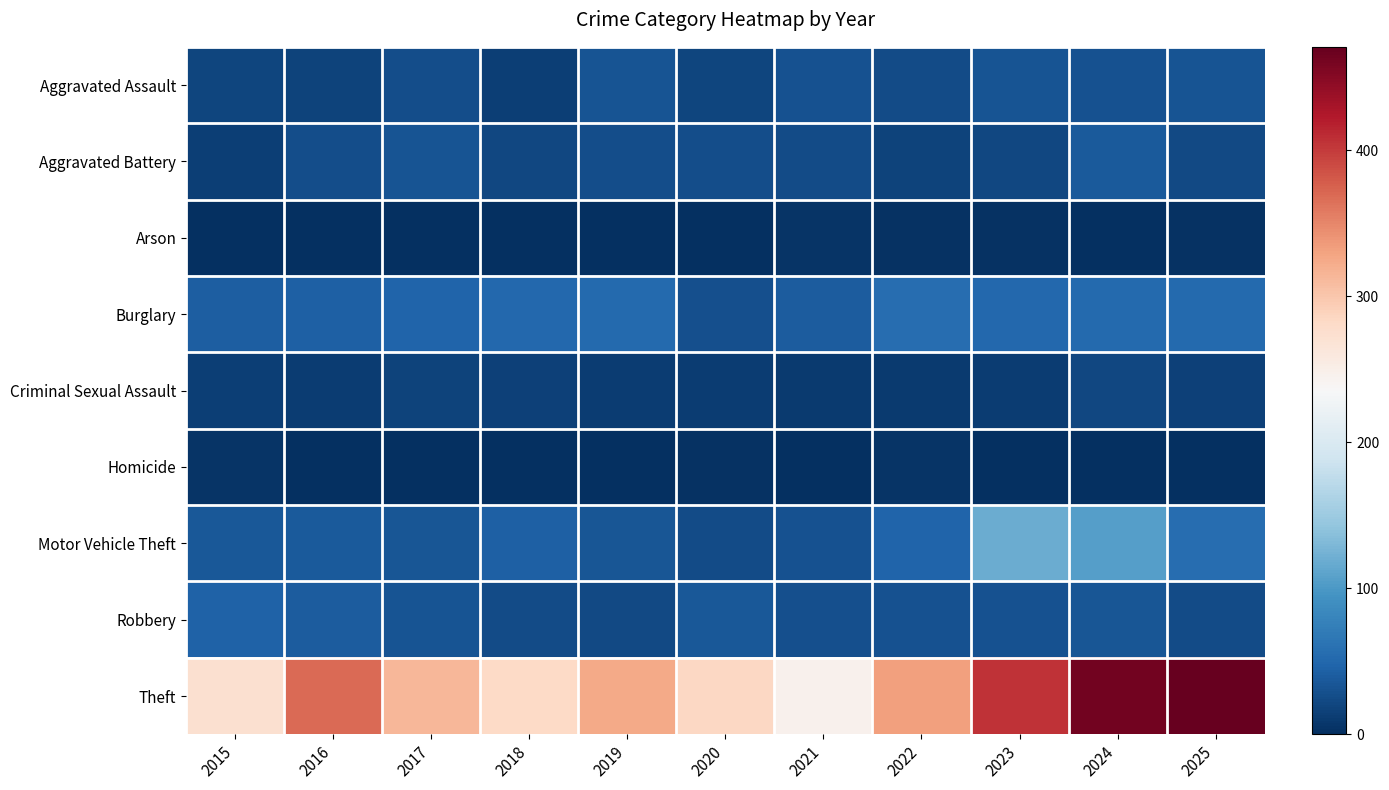

Reading right to left, extract all data points from this chart.

Aggravated Assault: 2025=32	2024=31	2023=33	2022=25	2021=31	2020=20	2019=32	2018=13	2017=26	2016=17	2015=19
Aggravated Battery: 2025=23	2024=38	2023=21	2022=18	2021=24	2020=26	2019=26	2018=22	2017=33	2016=27	2015=14
Arson: 2025=2	2024=1	2023=2	2022=3	2021=5	2020=1	2019=1	2018=1	2017=1	2016=0	2015=0
Burglary: 2025=52	2024=52	2023=51	2022=56	2021=39	2020=28	2019=52	2018=50	2017=47	2016=43	2015=42
Criminal Sexual Assault: 2025=16	2024=22	2023=12	2022=10	2021=10	2020=12	2019=12	2018=15	2017=17	2016=12	2015=14
Homicide: 2025=0	2024=0	2023=1	2022=4	2021=1	2020=2	2019=0	2018=0	2017=1	2016=1	2015=5
Motor Vehicle Theft: 2025=56	2024=105	2023=118	2022=46	2021=30	2020=25	2019=34	2018=43	2017=34	2016=38	2015=35
Robbery: 2025=24	2024=34	2023=30	2022=30	2021=28	2020=35	2019=23	2018=25	2017=32	2016=40	2015=45
Theft: 2025=471	2024=463	2023=406	2022=332	2021=245	2020=284	2019=325	2018=283	2017=314	2016=369	2015=273